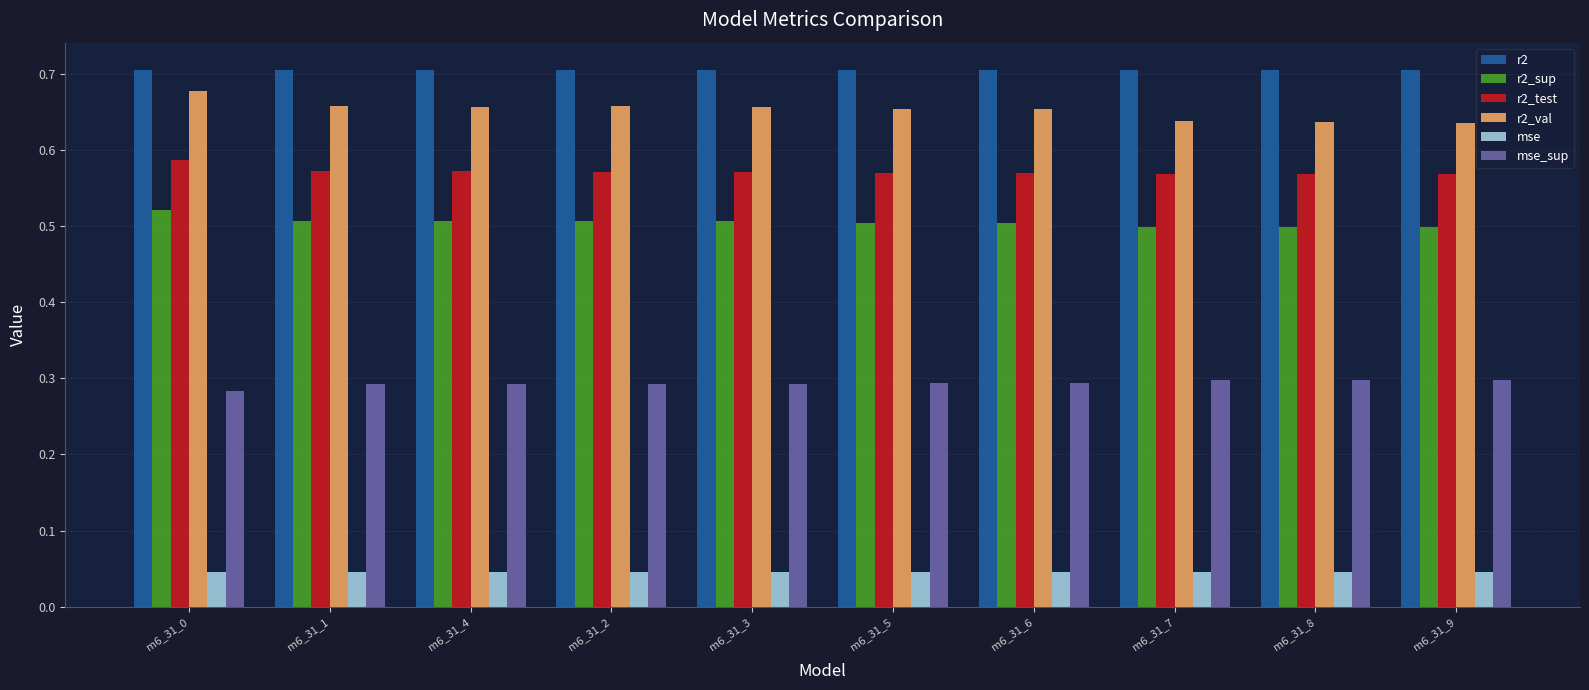

How many data points does each series have?

10